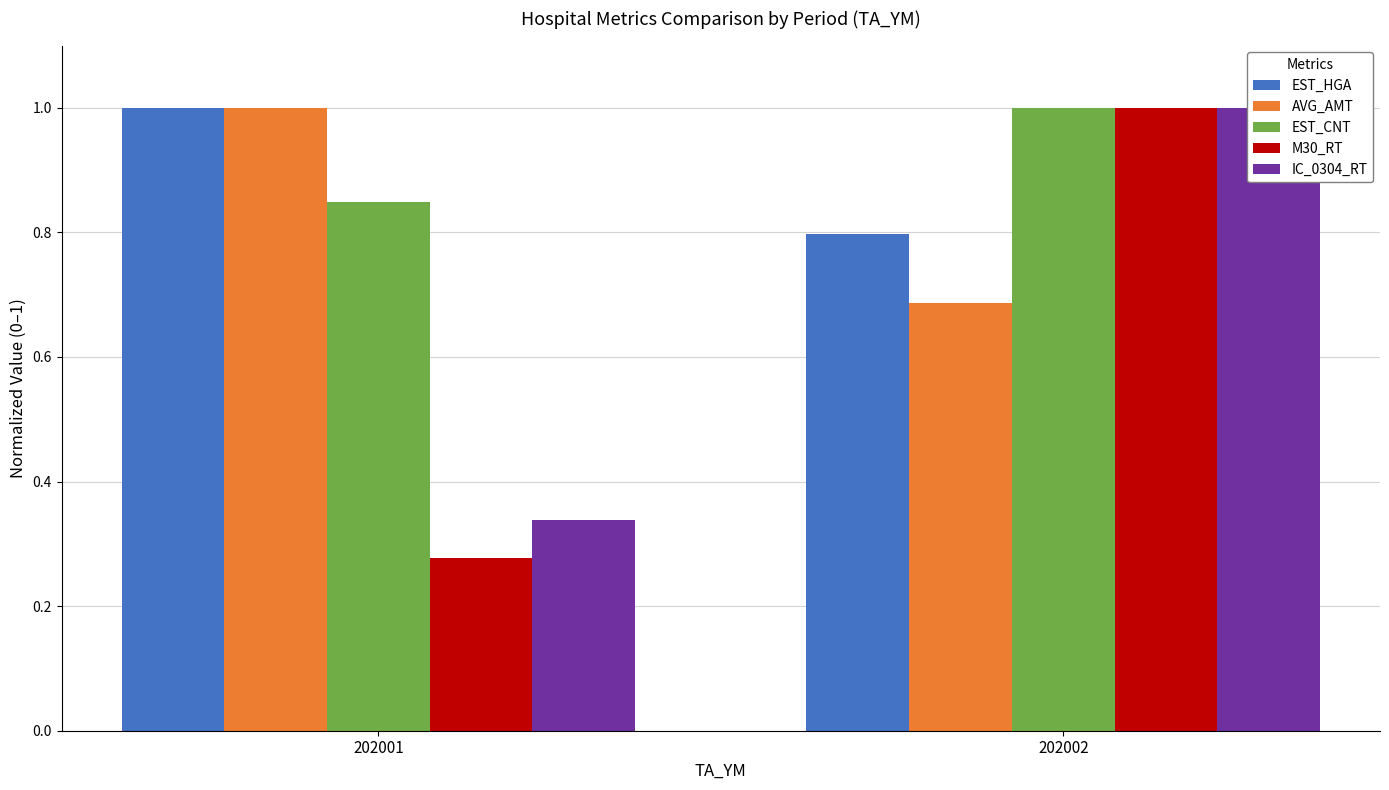

What is the approximate value of EST_CNT at 202002?

1.0